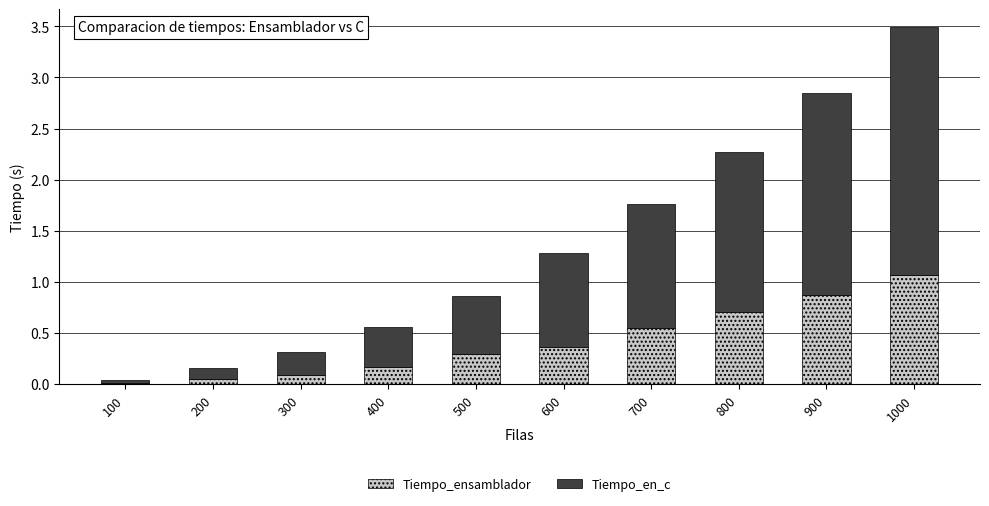

Are the bars grouped side by side (vs. stacked)?

No